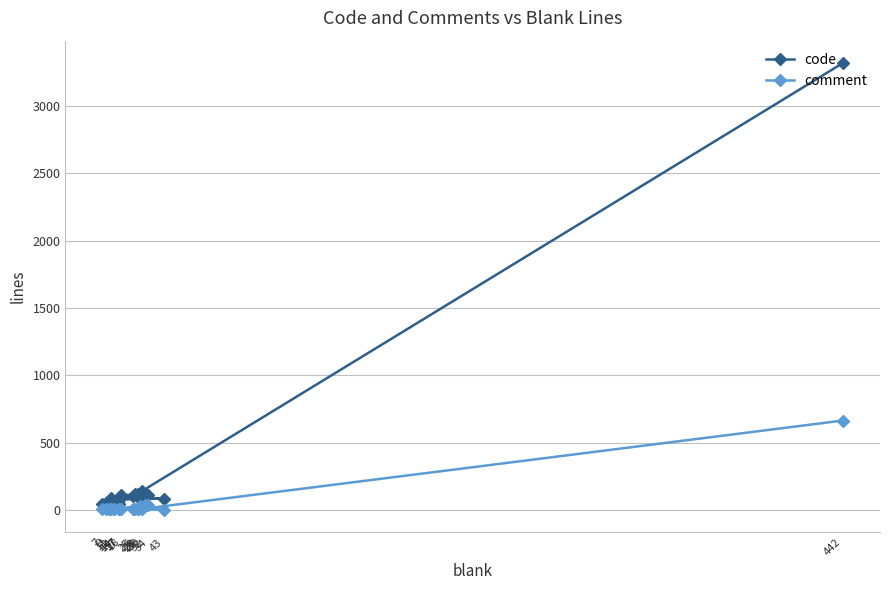

True or false: comment and code intersect in this chart.

False